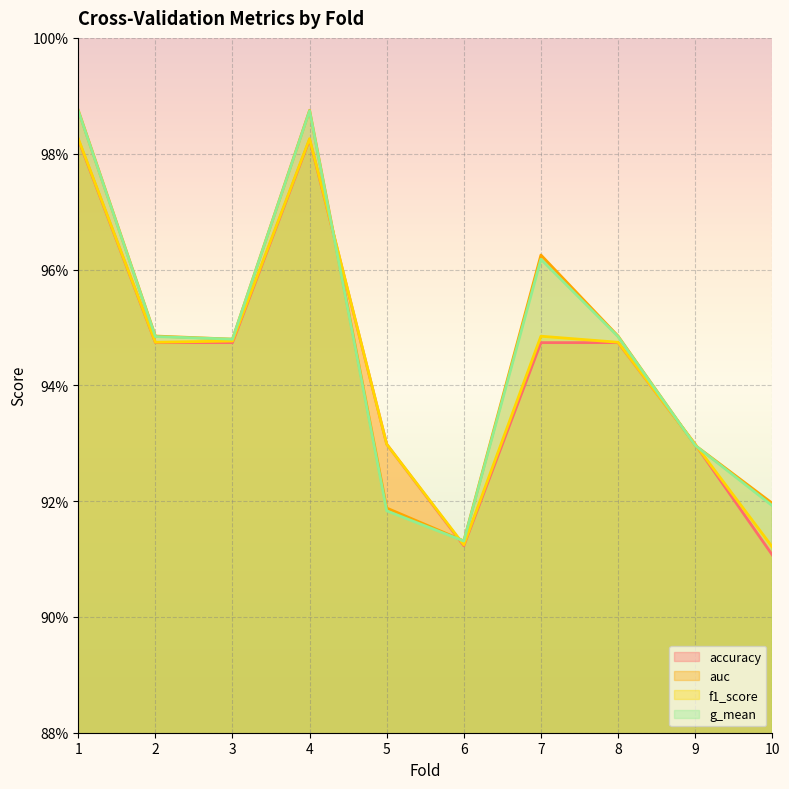

What is the lowest value of the accuracy series?

0.9